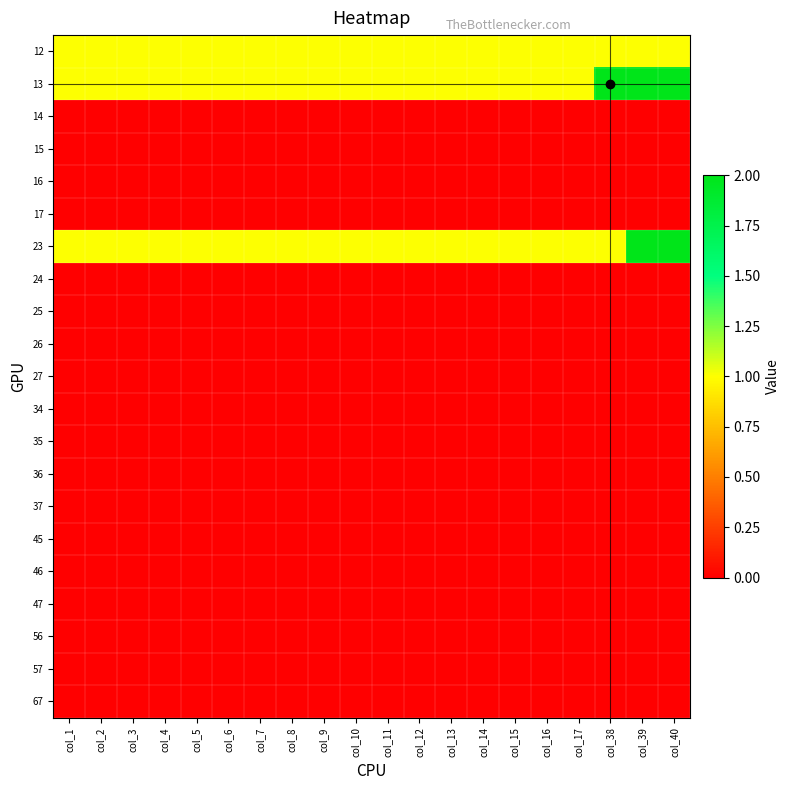

Reading left to right, transcribe all the data shown in this chart.

12: col_1=1	col_2=1	col_3=1	col_4=1	col_5=1	col_6=1	col_7=1	col_8=1	col_9=1	col_10=1	col_11=1	col_12=1	col_13=1	col_14=1	col_15=1	col_16=1	col_17=1	col_38=1	col_39=1	col_40=1
13: col_1=1	col_2=1	col_3=1	col_4=1	col_5=1	col_6=1	col_7=1	col_8=1	col_9=1	col_10=1	col_11=1	col_12=1	col_13=1	col_14=1	col_15=1	col_16=1	col_17=1	col_38=2	col_39=2	col_40=2
14: col_1=0	col_2=0	col_3=0	col_4=0	col_5=0	col_6=0	col_7=0	col_8=0	col_9=0	col_10=0	col_11=0	col_12=0	col_13=0	col_14=0	col_15=0	col_16=0	col_17=0	col_38=0	col_39=0	col_40=0
15: col_1=0	col_2=0	col_3=0	col_4=0	col_5=0	col_6=0	col_7=0	col_8=0	col_9=0	col_10=0	col_11=0	col_12=0	col_13=0	col_14=0	col_15=0	col_16=0	col_17=0	col_38=0	col_39=0	col_40=0
16: col_1=0	col_2=0	col_3=0	col_4=0	col_5=0	col_6=0	col_7=0	col_8=0	col_9=0	col_10=0	col_11=0	col_12=0	col_13=0	col_14=0	col_15=0	col_16=0	col_17=0	col_38=0	col_39=0	col_40=0
17: col_1=0	col_2=0	col_3=0	col_4=0	col_5=0	col_6=0	col_7=0	col_8=0	col_9=0	col_10=0	col_11=0	col_12=0	col_13=0	col_14=0	col_15=0	col_16=0	col_17=0	col_38=0	col_39=0	col_40=0
23: col_1=1	col_2=1	col_3=1	col_4=1	col_5=1	col_6=1	col_7=1	col_8=1	col_9=1	col_10=1	col_11=1	col_12=1	col_13=1	col_14=1	col_15=1	col_16=1	col_17=1	col_38=1	col_39=2	col_40=2
24: col_1=0	col_2=0	col_3=0	col_4=0	col_5=0	col_6=0	col_7=0	col_8=0	col_9=0	col_10=0	col_11=0	col_12=0	col_13=0	col_14=0	col_15=0	col_16=0	col_17=0	col_38=0	col_39=0	col_40=0
25: col_1=0	col_2=0	col_3=0	col_4=0	col_5=0	col_6=0	col_7=0	col_8=0	col_9=0	col_10=0	col_11=0	col_12=0	col_13=0	col_14=0	col_15=0	col_16=0	col_17=0	col_38=0	col_39=0	col_40=0
26: col_1=0	col_2=0	col_3=0	col_4=0	col_5=0	col_6=0	col_7=0	col_8=0	col_9=0	col_10=0	col_11=0	col_12=0	col_13=0	col_14=0	col_15=0	col_16=0	col_17=0	col_38=0	col_39=0	col_40=0
27: col_1=0	col_2=0	col_3=0	col_4=0	col_5=0	col_6=0	col_7=0	col_8=0	col_9=0	col_10=0	col_11=0	col_12=0	col_13=0	col_14=0	col_15=0	col_16=0	col_17=0	col_38=0	col_39=0	col_40=0
34: col_1=0	col_2=0	col_3=0	col_4=0	col_5=0	col_6=0	col_7=0	col_8=0	col_9=0	col_10=0	col_11=0	col_12=0	col_13=0	col_14=0	col_15=0	col_16=0	col_17=0	col_38=0	col_39=0	col_40=0
35: col_1=0	col_2=0	col_3=0	col_4=0	col_5=0	col_6=0	col_7=0	col_8=0	col_9=0	col_10=0	col_11=0	col_12=0	col_13=0	col_14=0	col_15=0	col_16=0	col_17=0	col_38=0	col_39=0	col_40=0
36: col_1=0	col_2=0	col_3=0	col_4=0	col_5=0	col_6=0	col_7=0	col_8=0	col_9=0	col_10=0	col_11=0	col_12=0	col_13=0	col_14=0	col_15=0	col_16=0	col_17=0	col_38=0	col_39=0	col_40=0
37: col_1=0	col_2=0	col_3=0	col_4=0	col_5=0	col_6=0	col_7=0	col_8=0	col_9=0	col_10=0	col_11=0	col_12=0	col_13=0	col_14=0	col_15=0	col_16=0	col_17=0	col_38=0	col_39=0	col_40=0
45: col_1=0	col_2=0	col_3=0	col_4=0	col_5=0	col_6=0	col_7=0	col_8=0	col_9=0	col_10=0	col_11=0	col_12=0	col_13=0	col_14=0	col_15=0	col_16=0	col_17=0	col_38=0	col_39=0	col_40=0
46: col_1=0	col_2=0	col_3=0	col_4=0	col_5=0	col_6=0	col_7=0	col_8=0	col_9=0	col_10=0	col_11=0	col_12=0	col_13=0	col_14=0	col_15=0	col_16=0	col_17=0	col_38=0	col_39=0	col_40=0
47: col_1=0	col_2=0	col_3=0	col_4=0	col_5=0	col_6=0	col_7=0	col_8=0	col_9=0	col_10=0	col_11=0	col_12=0	col_13=0	col_14=0	col_15=0	col_16=0	col_17=0	col_38=0	col_39=0	col_40=0
56: col_1=0	col_2=0	col_3=0	col_4=0	col_5=0	col_6=0	col_7=0	col_8=0	col_9=0	col_10=0	col_11=0	col_12=0	col_13=0	col_14=0	col_15=0	col_16=0	col_17=0	col_38=0	col_39=0	col_40=0
57: col_1=0	col_2=0	col_3=0	col_4=0	col_5=0	col_6=0	col_7=0	col_8=0	col_9=0	col_10=0	col_11=0	col_12=0	col_13=0	col_14=0	col_15=0	col_16=0	col_17=0	col_38=0	col_39=0	col_40=0
67: col_1=0	col_2=0	col_3=0	col_4=0	col_5=0	col_6=0	col_7=0	col_8=0	col_9=0	col_10=0	col_11=0	col_12=0	col_13=0	col_14=0	col_15=0	col_16=0	col_17=0	col_38=0	col_39=0	col_40=0